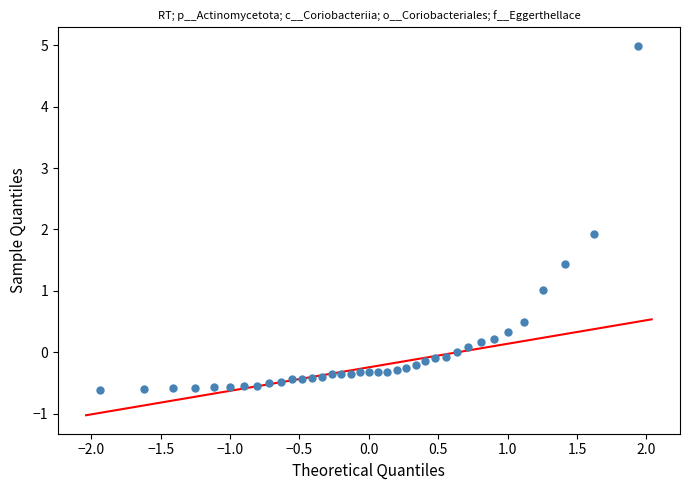

What is the range of Y values (max minus min)?

5.6